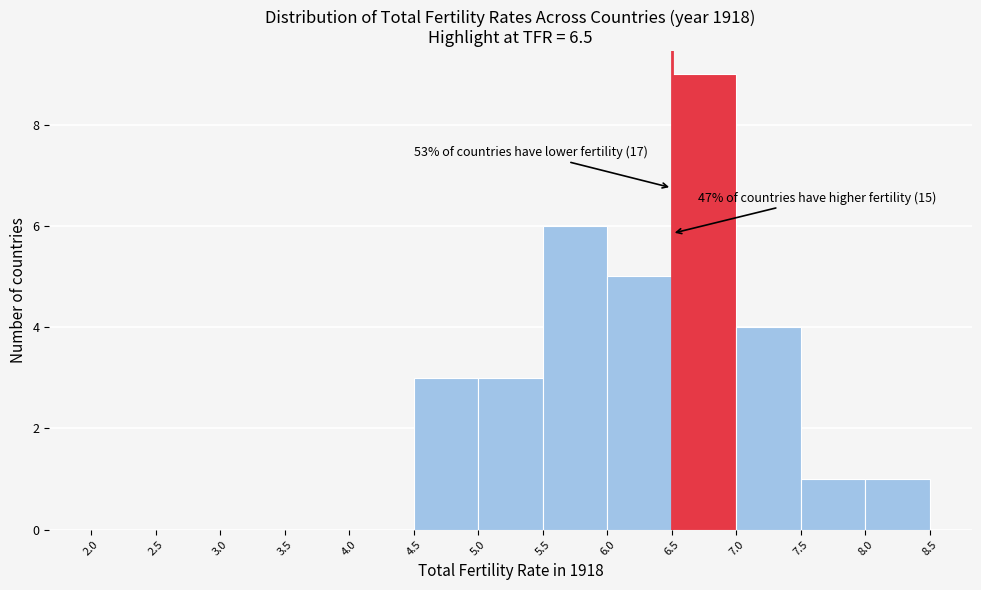

Over which range of the x-axis is the bar tallest?

6.5 to 7.0